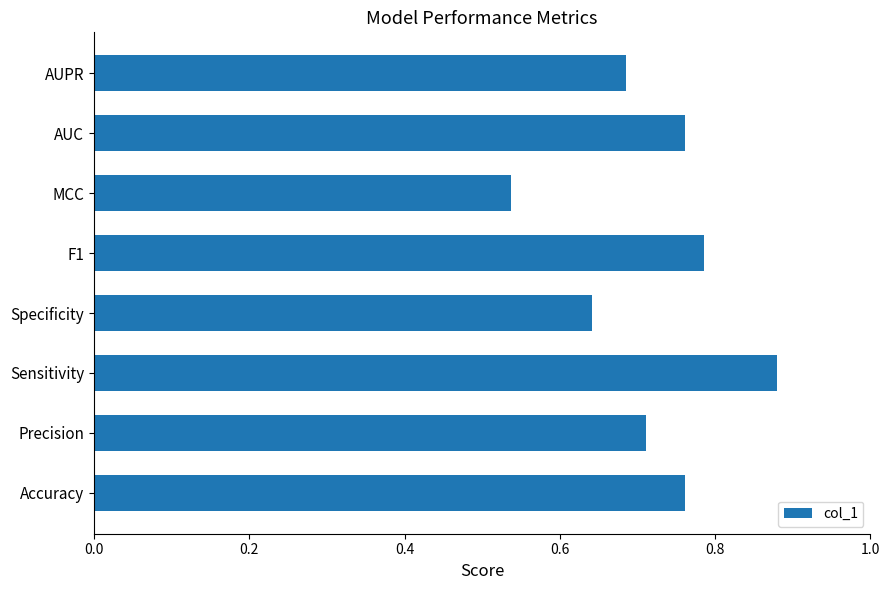

Which label corresponds to the smallest value in the chart?

MCC